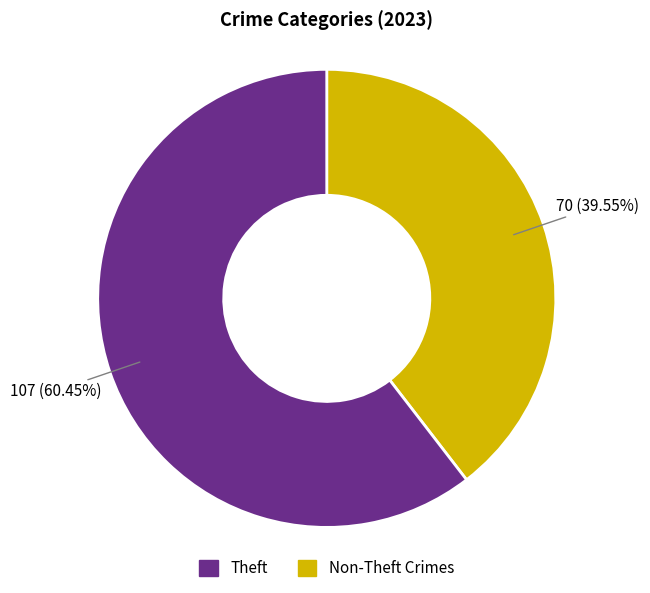

Does any single category account for the majority?

Yes